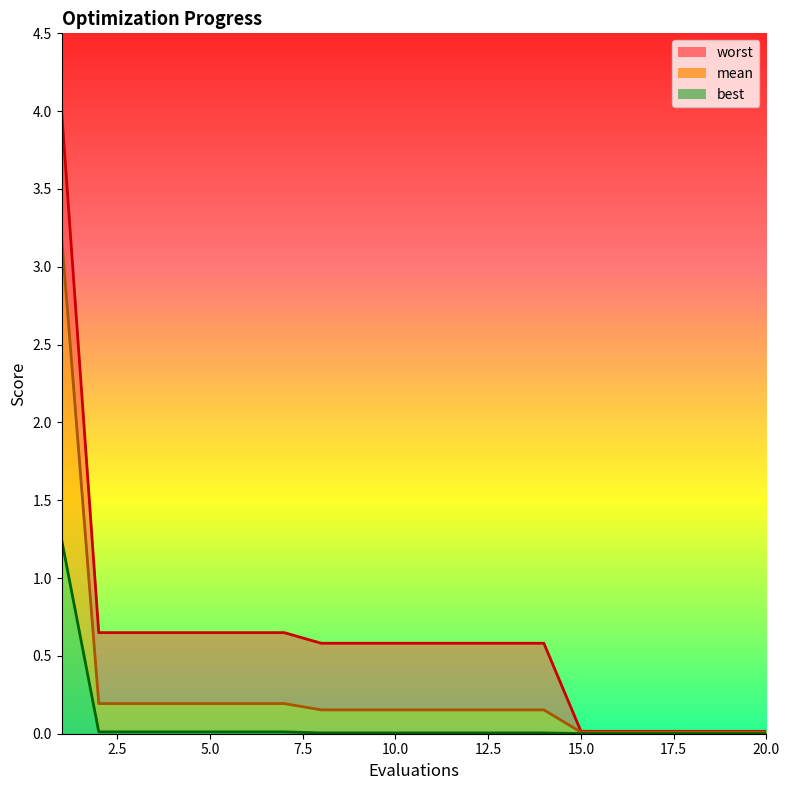

Which category has the highest value in the mean series?

1